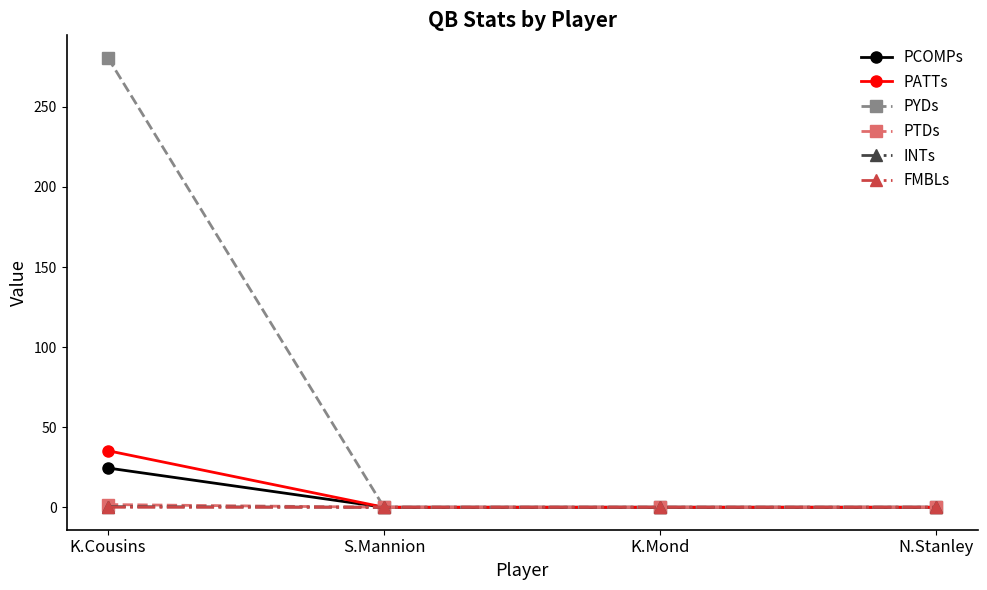

What is the average value of the PCOMPs series?

6.1